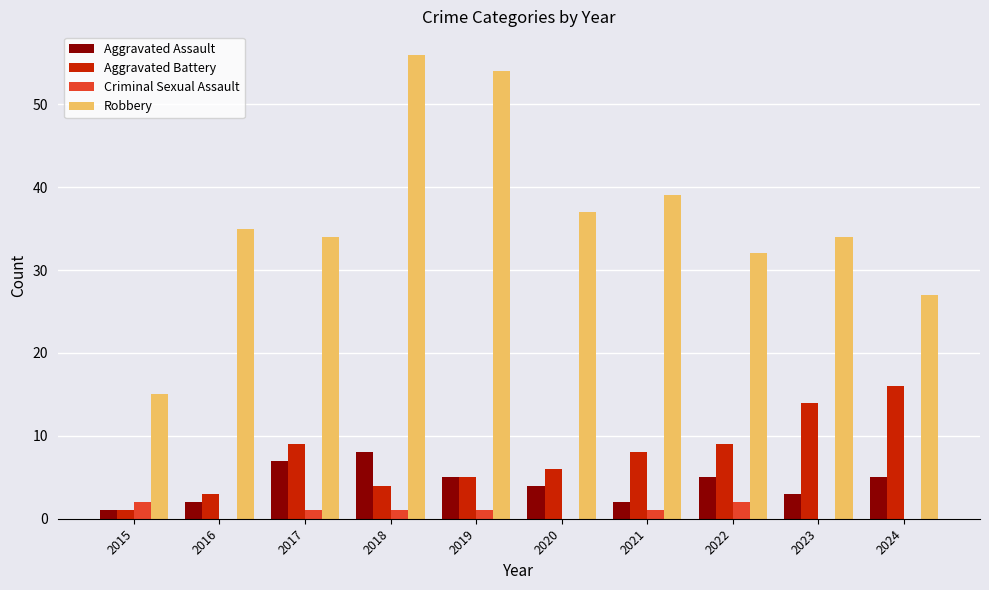

What is the approximate value of Aggravated Battery at 2016?

3